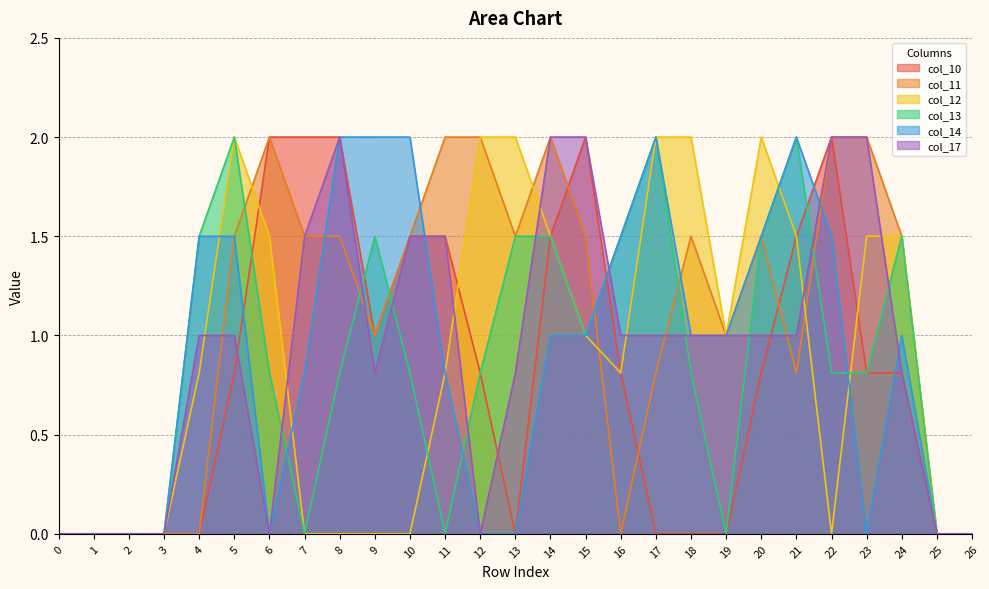

How many intersections are there between col_17 and col_12?

7